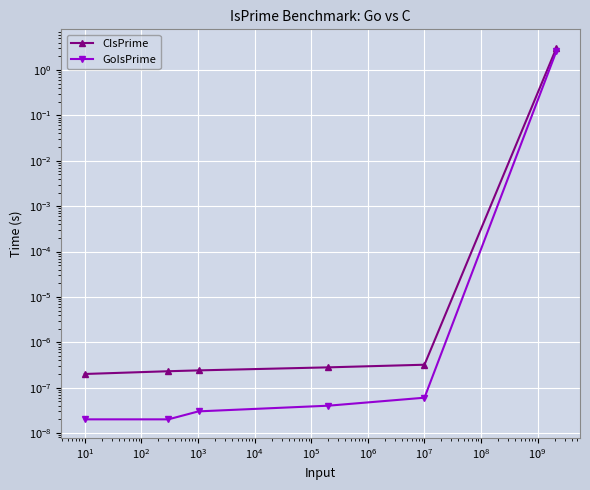

What is the greatest value displayed?

3.1